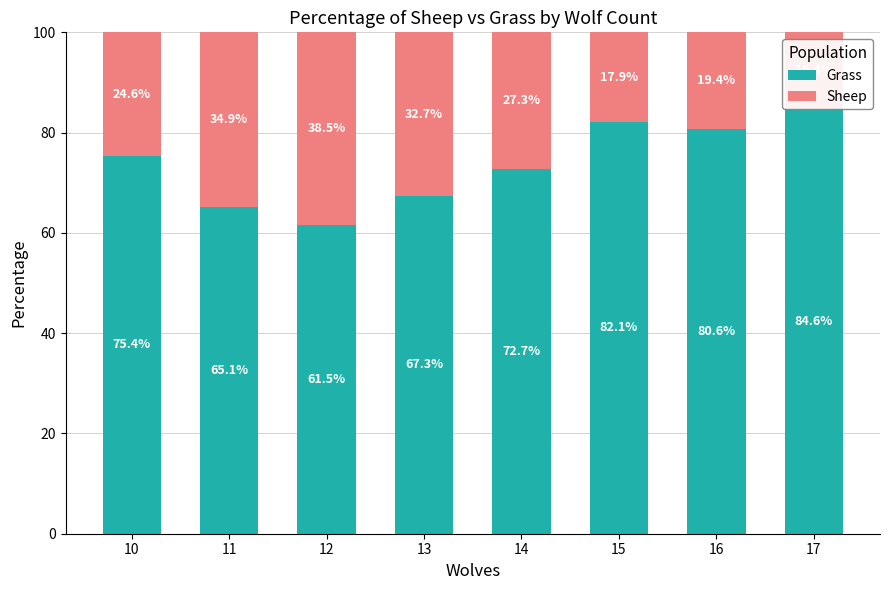

What is the total value across all series at 13?

100.0